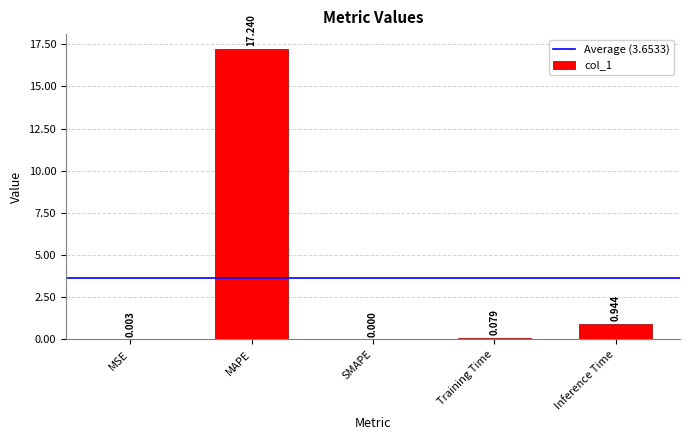

Which label corresponds to the largest value in the chart?

MAPE